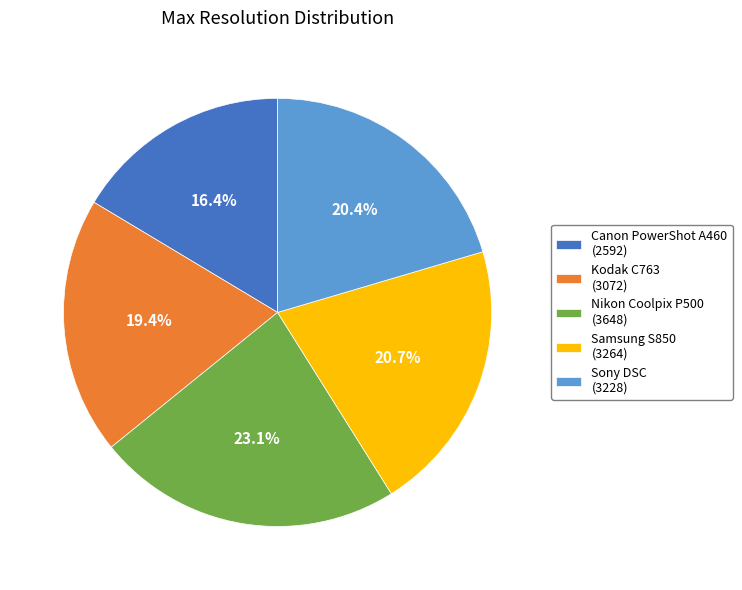

To the nearest percent, what is the difference between the largest and smallest slice percentages?

7%